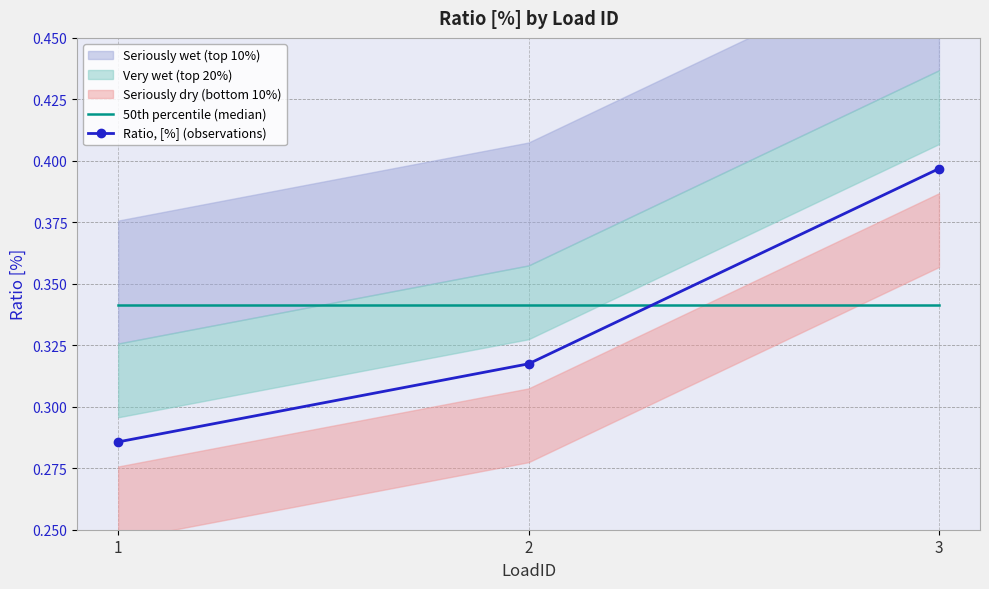

Reading left to right, transcribe all the data shown in this chart.

50th percentile (median): 1=0.3	2=0.3	3=0.3
Ratio, [%] (observations): 1=0.3	2=0.3	3=0.4